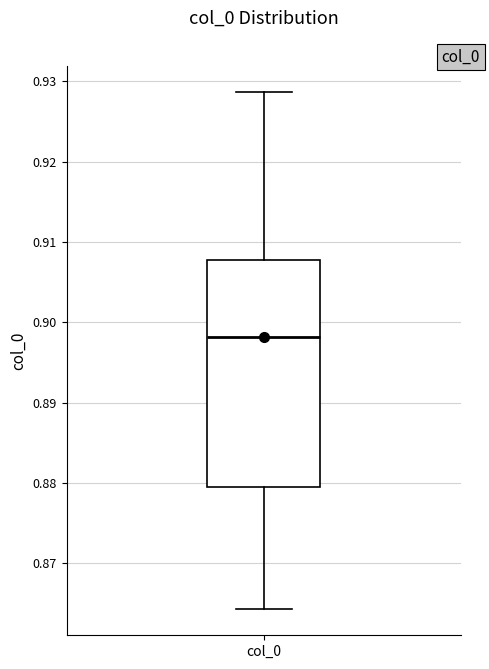

Where is the upper edge of the box for col_0 on the y-axis? The values are not printed on the chart, so give them approximately, as read against the axis.

0.908